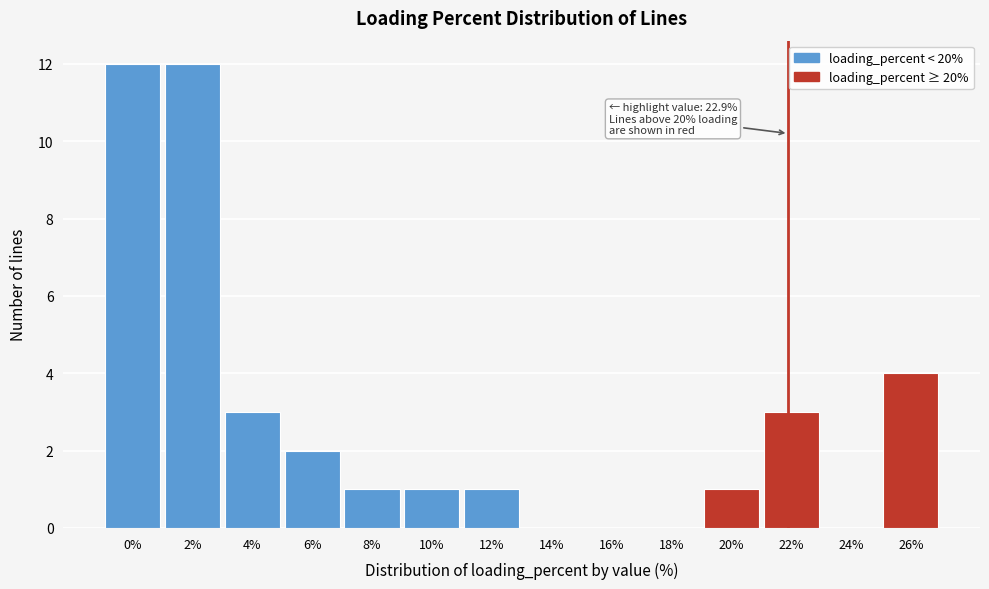

Reading right to left, extract all data points from this chart.

26%=4	24%=0	22%=3	20%=1	18%=0	16%=0	14%=0	12%=1	10%=1	8%=1	6%=2	4%=3	2%=12	0%=12